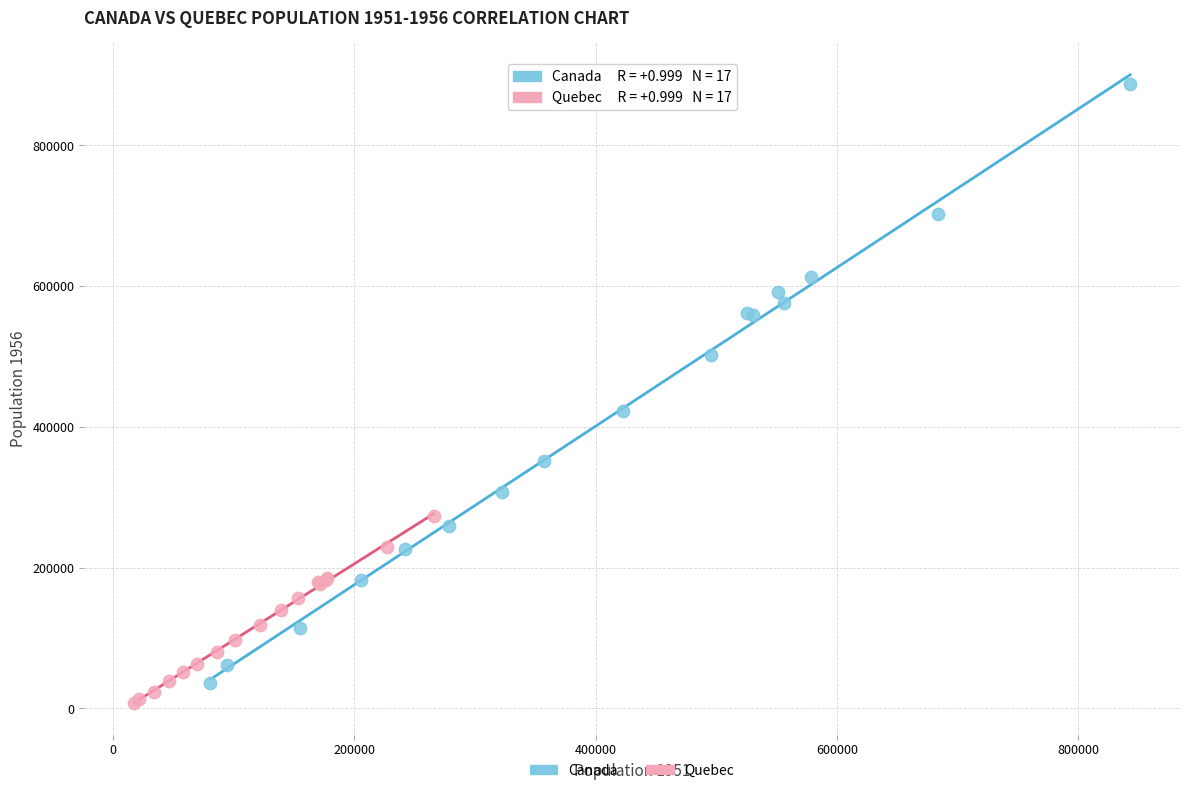

Which series contains the highest Y value?

Canada